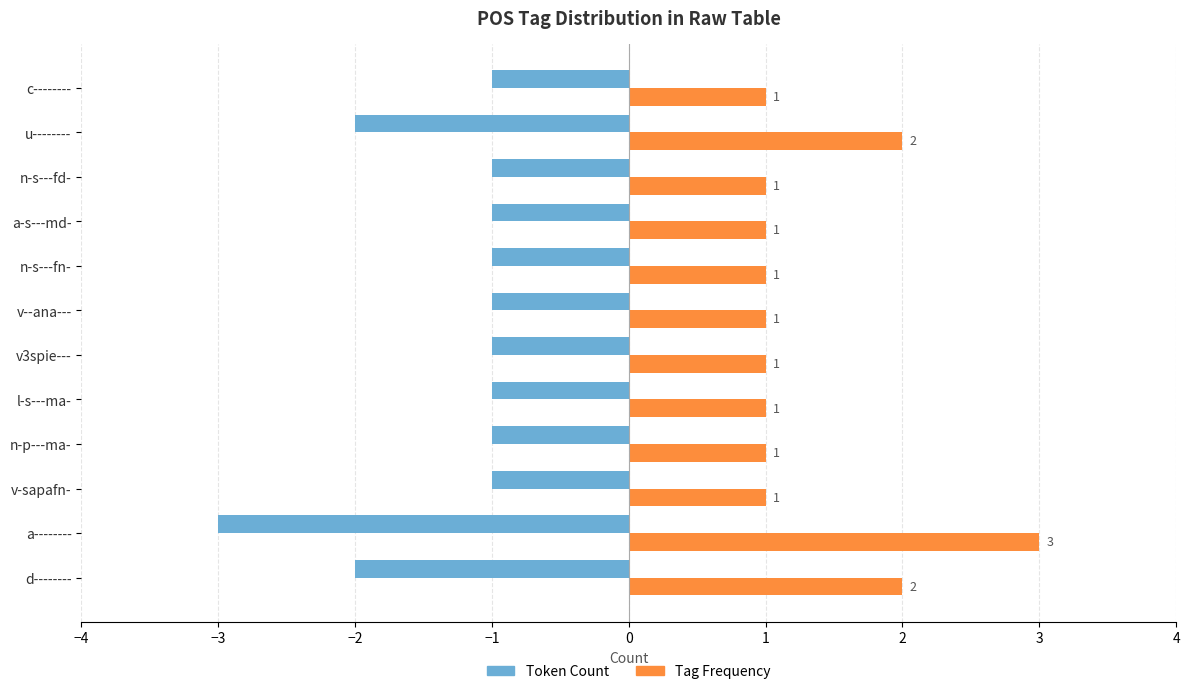

What is the greatest value displayed?

3